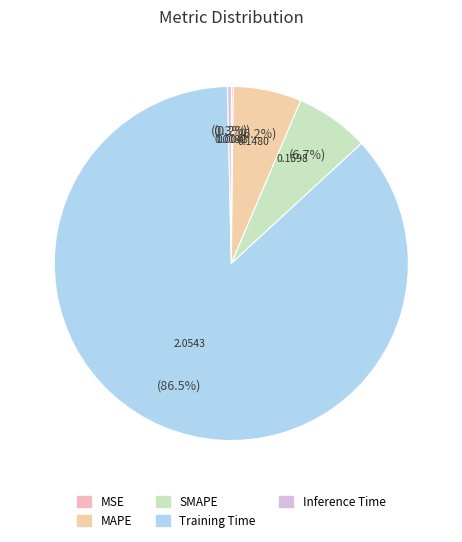

What percentage is the Training Time slice, to the nearest percent?

87%